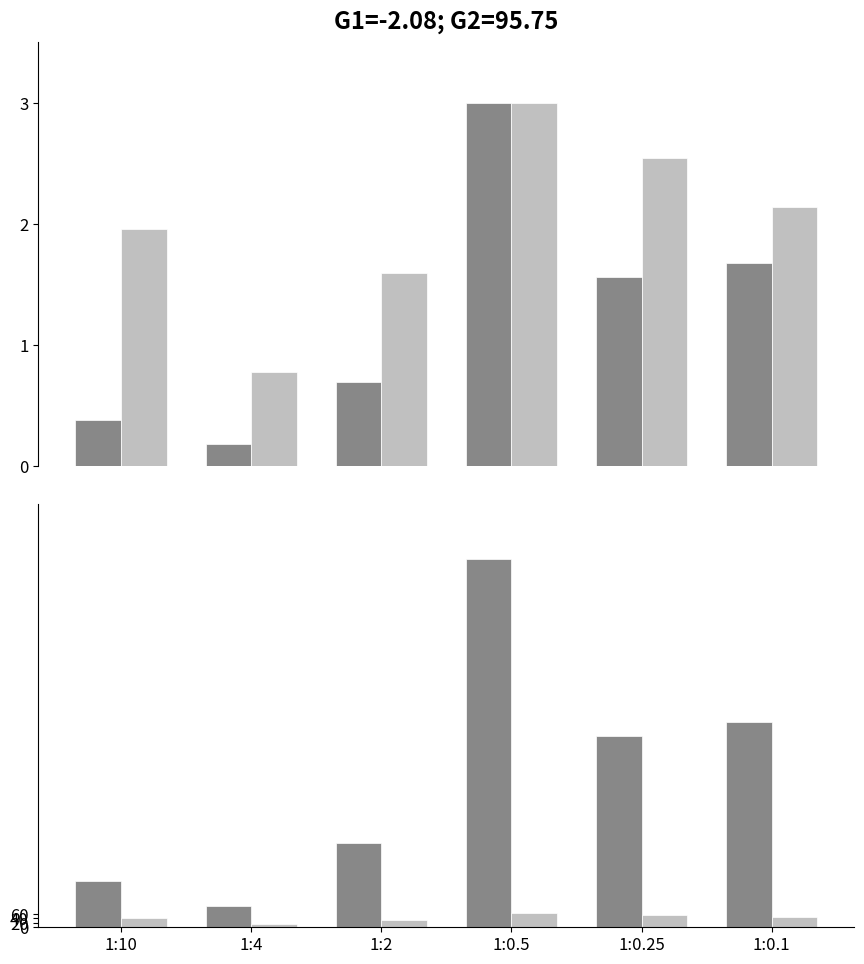

What is the maximum value for overtime?

1676